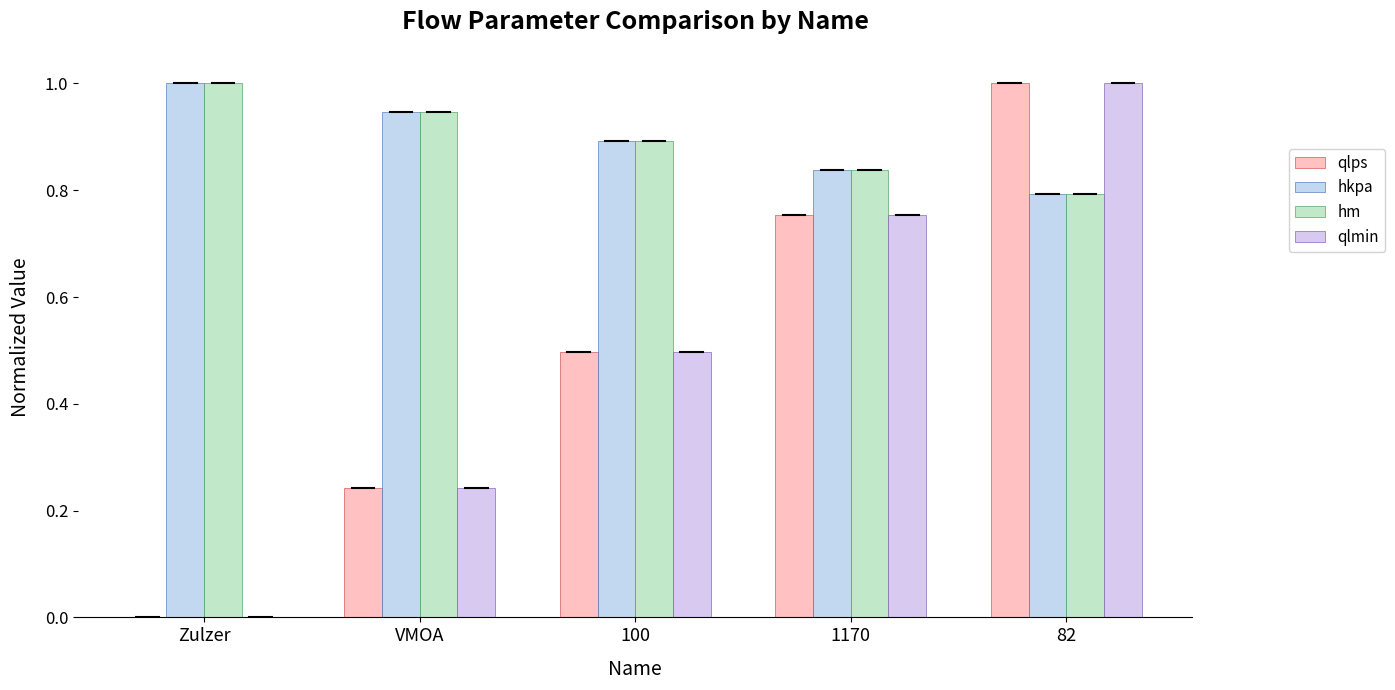

At which label does hm reach its peak?

Zulzer